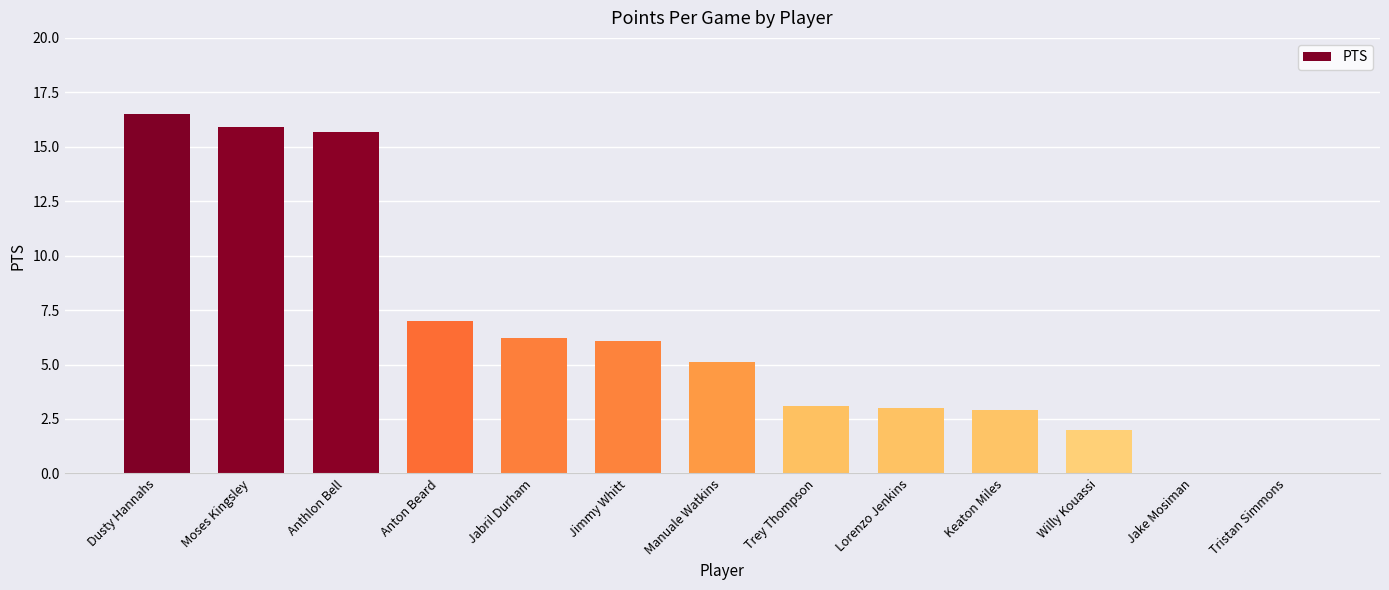

What is the change in value from Manuale Watkins to Willy Kouassi?

-3.1